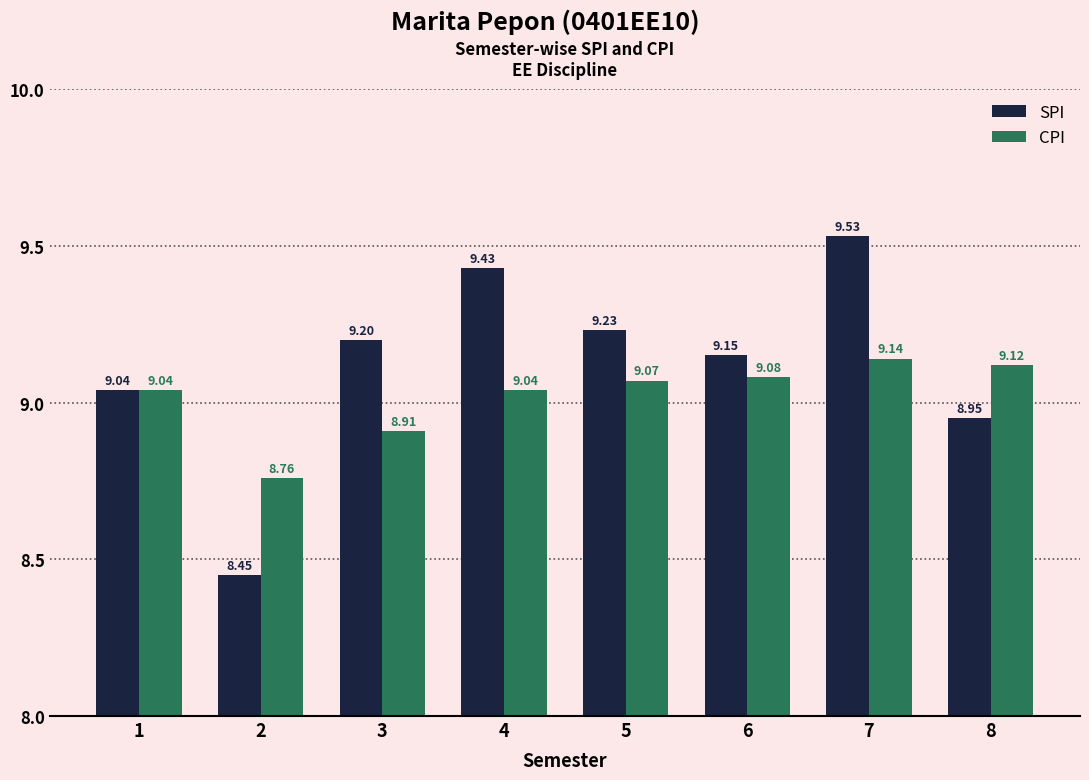

Rank the series at 3 from highest to lowest value.

SPI, CPI